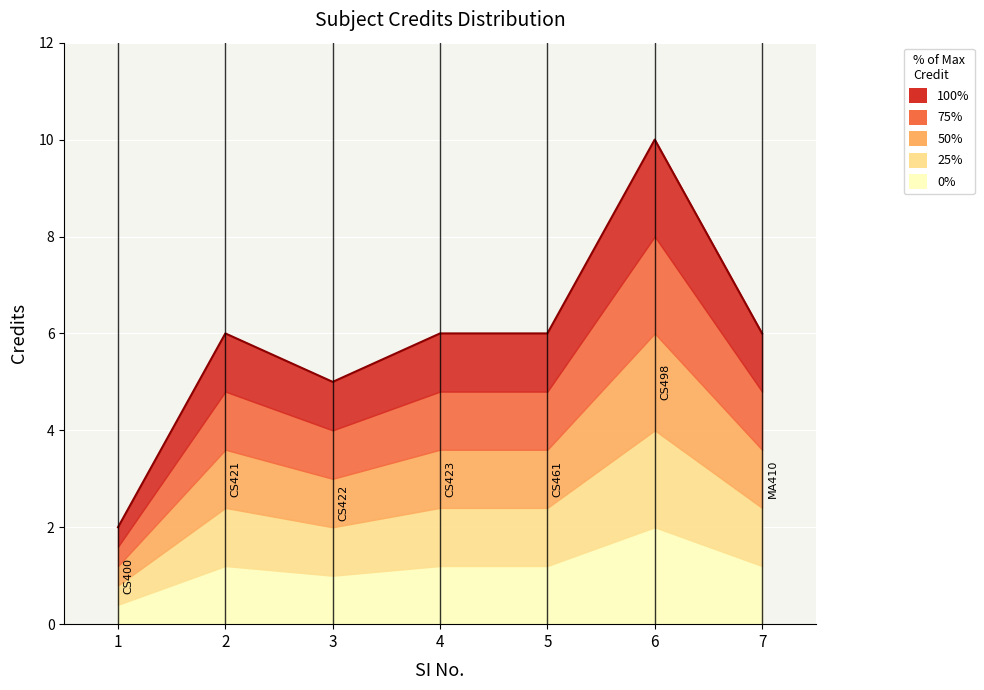

Which category has the lowest value across all series?

1